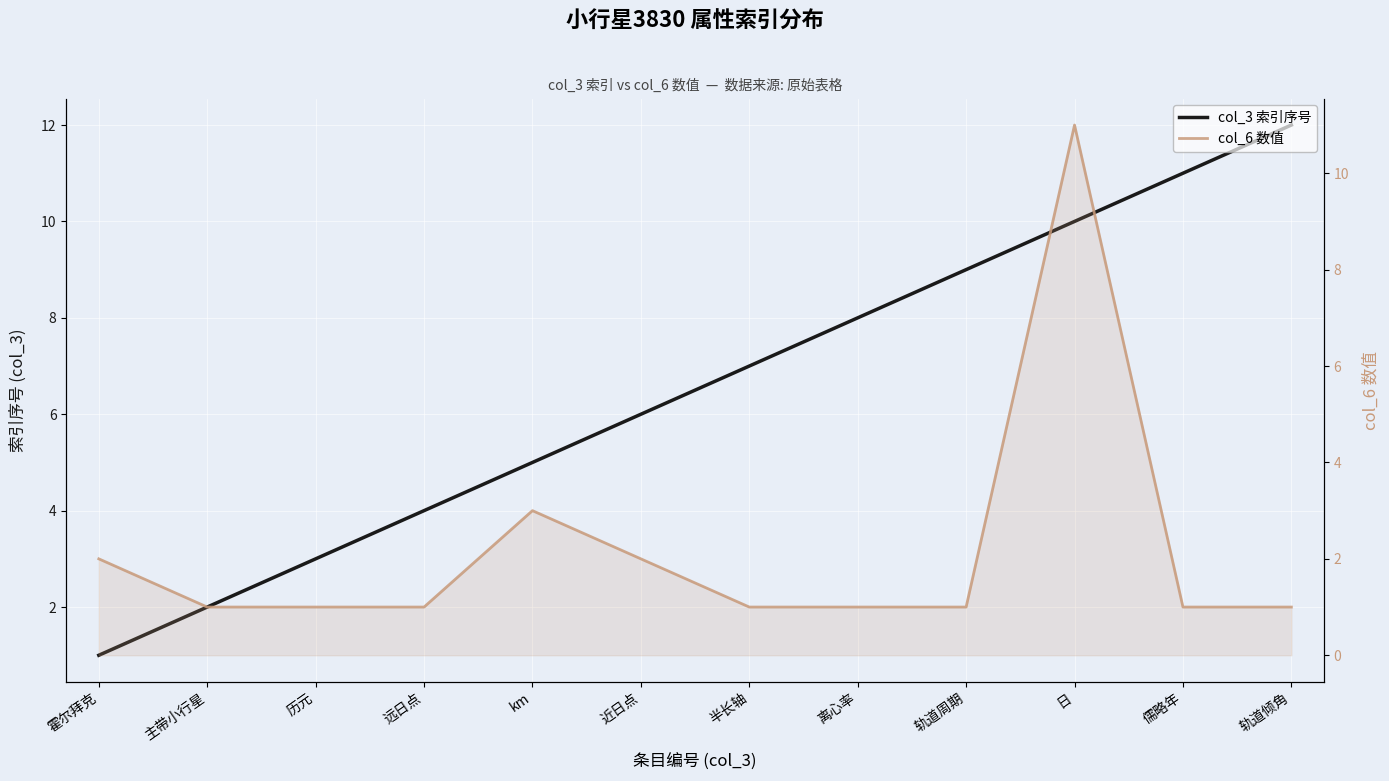

What is the smallest value displayed?

1